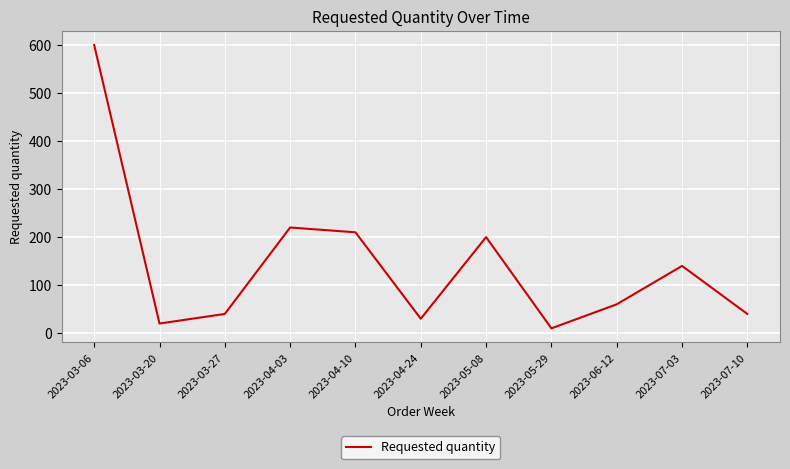

What is the change in value from 2023-03-06 to 2023-07-03?

-460